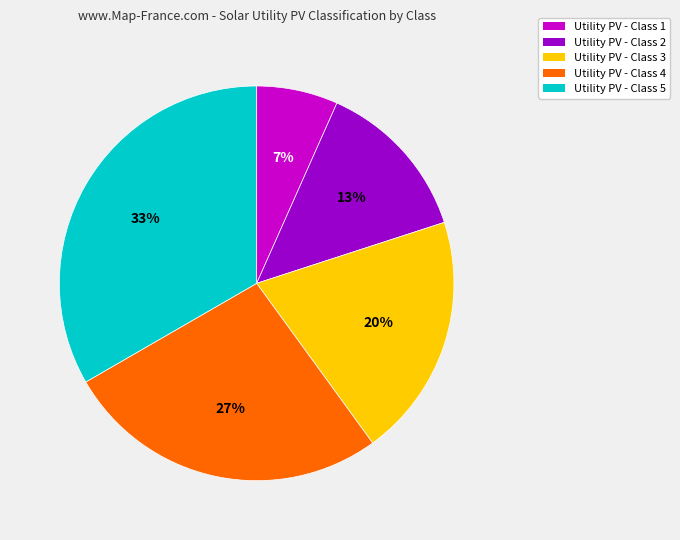

Does Utility PV - Class 3 represent more than half of the total?

No